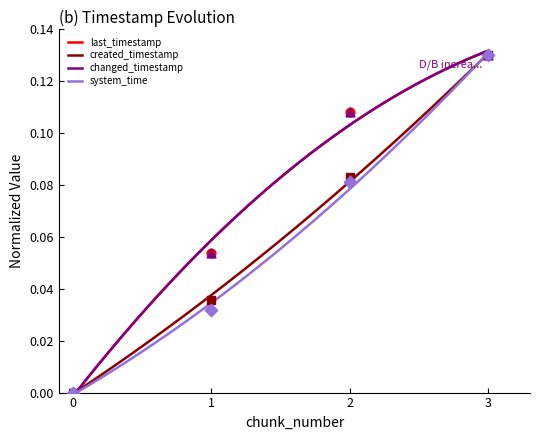

Which series reaches the minimum Y coordinate?

last_timestamp